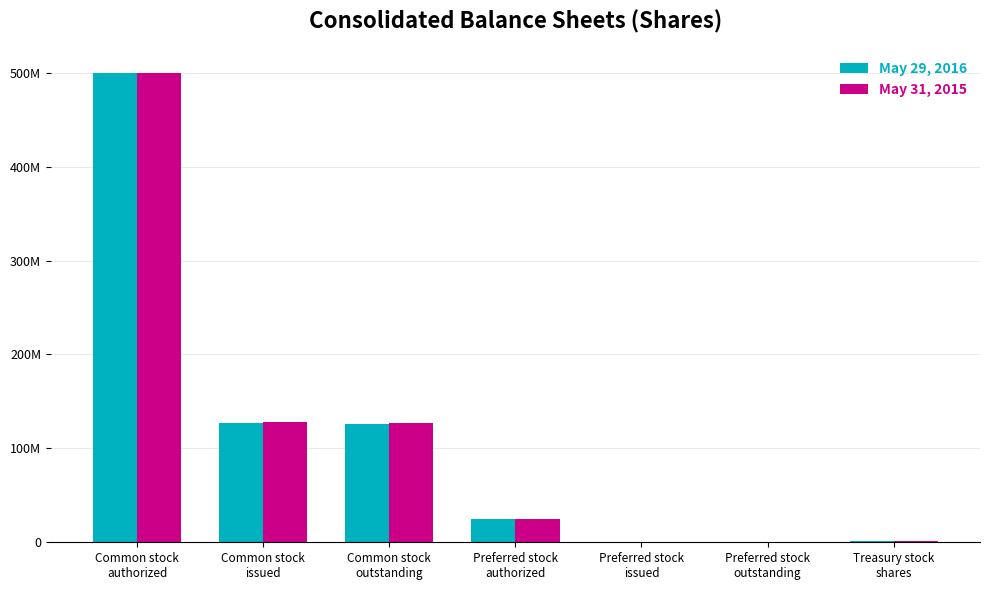

Rank the series by their average value, from highest to lowest.

May 31, 2015, May 29, 2016